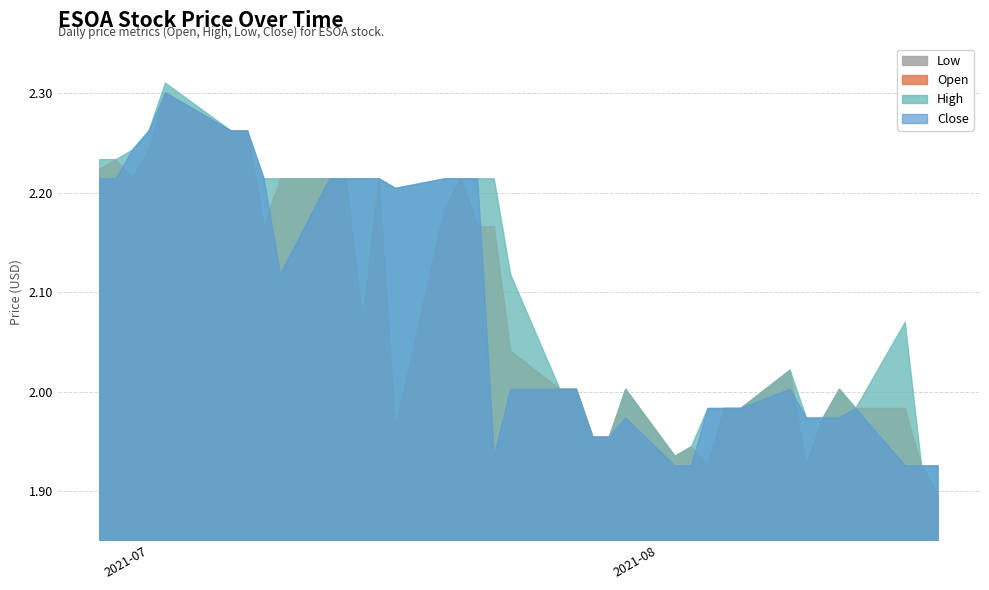

The value of Close at 2021-07-19 is 2.2. True or false?

True